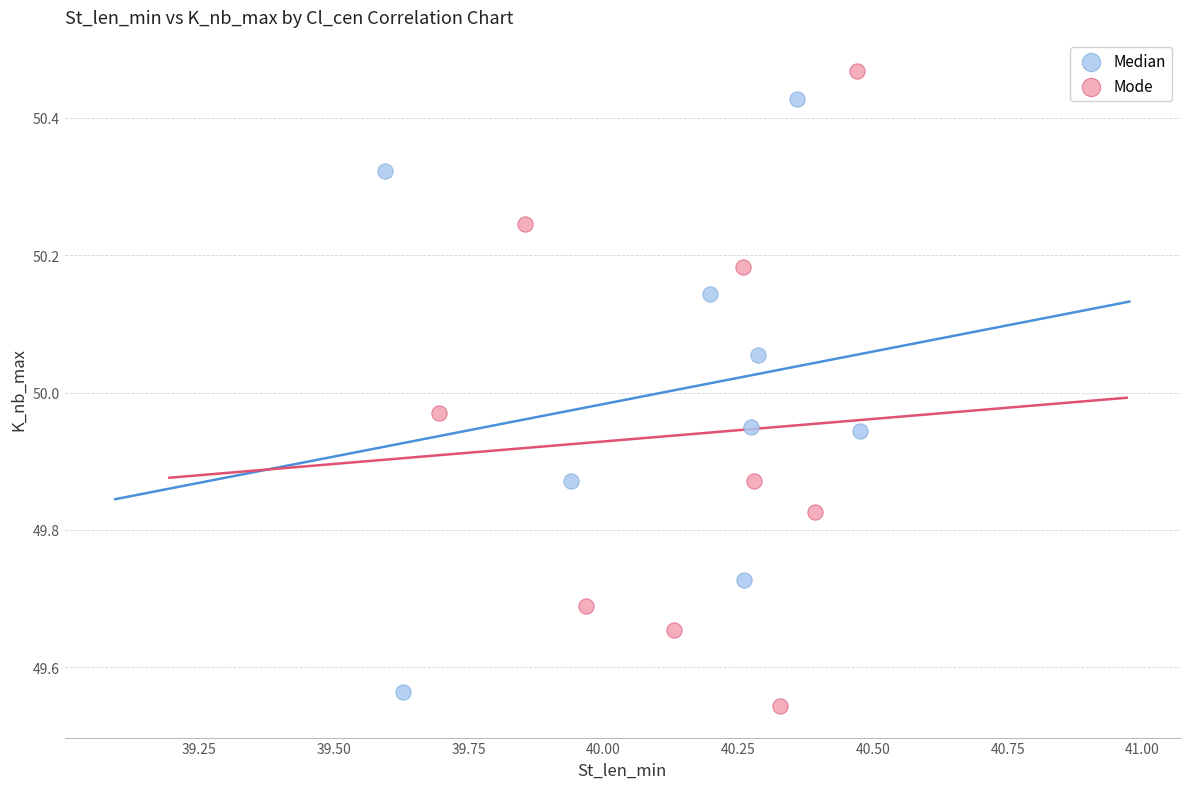

Which series has the widest spread of Y values?

Mode